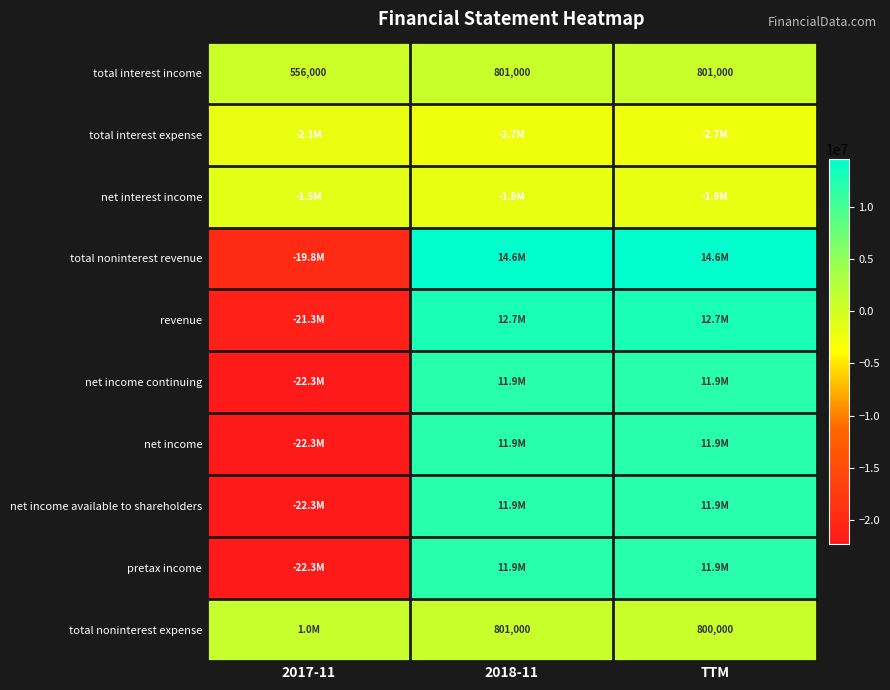

At which category is the sum across all series the highest?

TTM